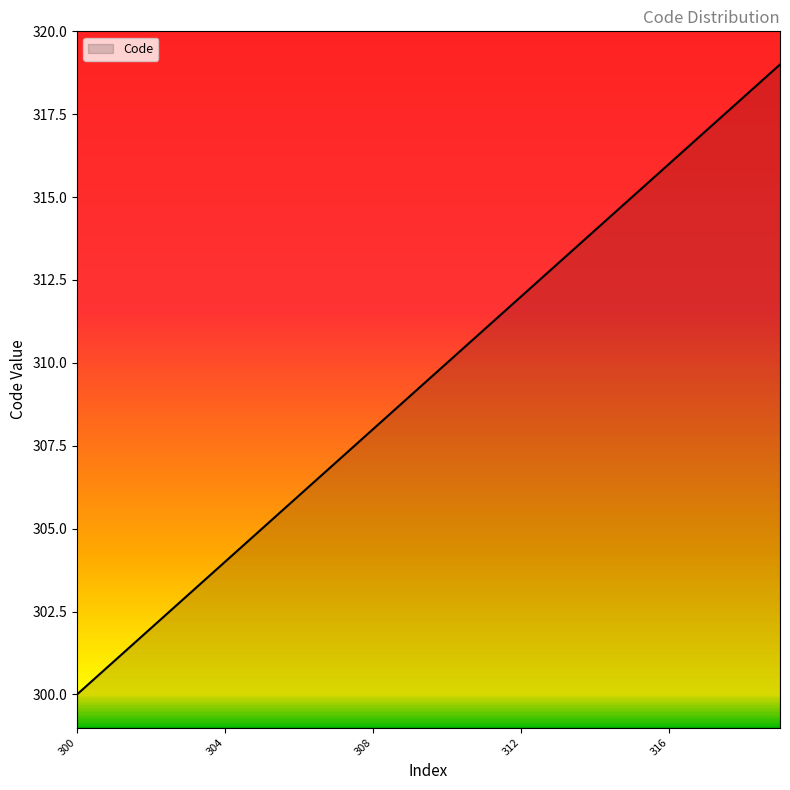

What is the difference between the maximum and minimum values?

19